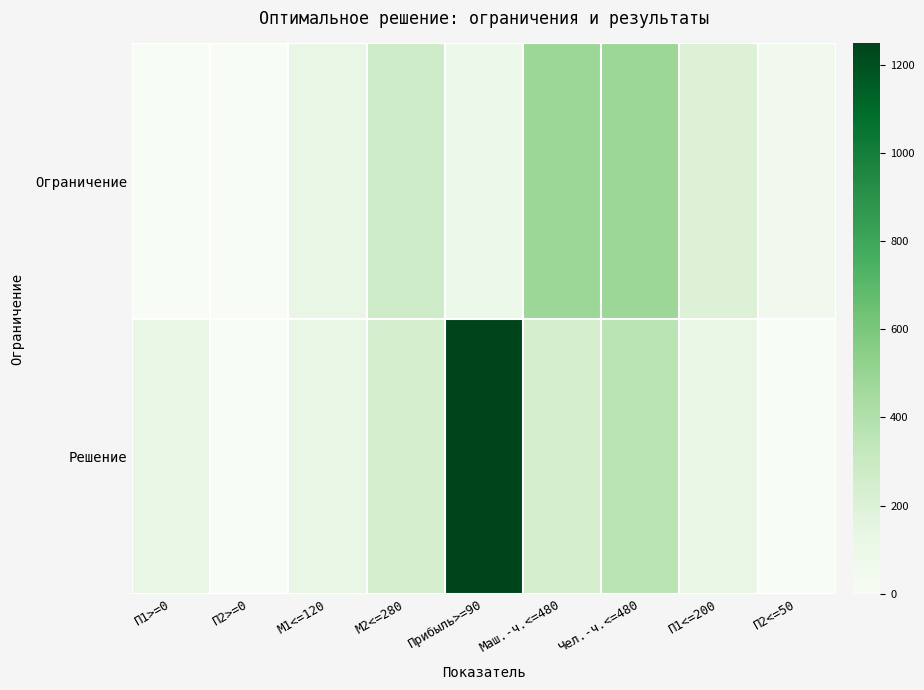

Reading left to right, transcribe all the data shown in this chart.

Ограничение: П1>=0=0.0	П2>=0=0.0	М1<=120=120.0	М2<=280=280.0	Прибыль>=90=90.0	Маш.-ч.<=480=480.0	Чел.-ч.<=480=480.0	П1<=200=200.0	П2<=50=50.0
Решение: П1>=0=120.0	П2>=0=0.0	М1<=120=120.0	М2<=280=240.0	Прибыль>=90=1248.0	Маш.-ч.<=480=240.0	Чел.-ч.<=480=360.0	П1<=200=120.0	П2<=50=0.0